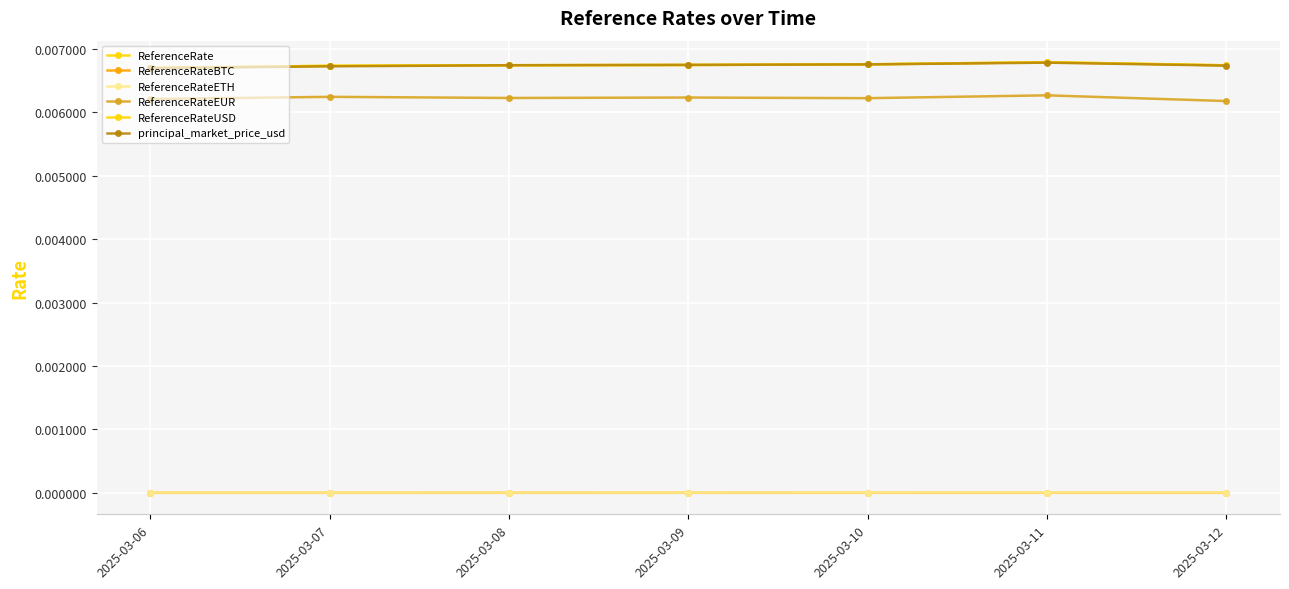

True or false: ReferenceRateEUR and ReferenceRateBTC intersect in this chart.

False